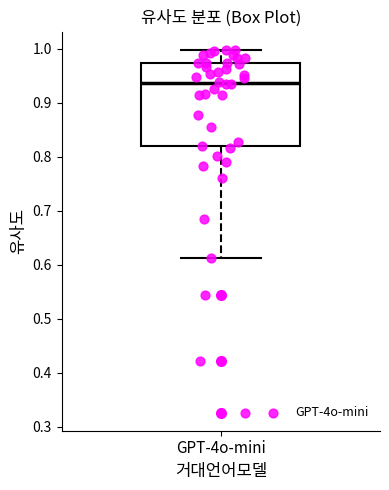

Transcribe this box plot: give where the median line is, the range the box spans, and where the two whiskers end, as read against the y-axis. The values are not printed on the chart, so give them approximately, as read against the axis.

median 0.94, box 0.82 to 0.97, whiskers 0.61 to 1.00